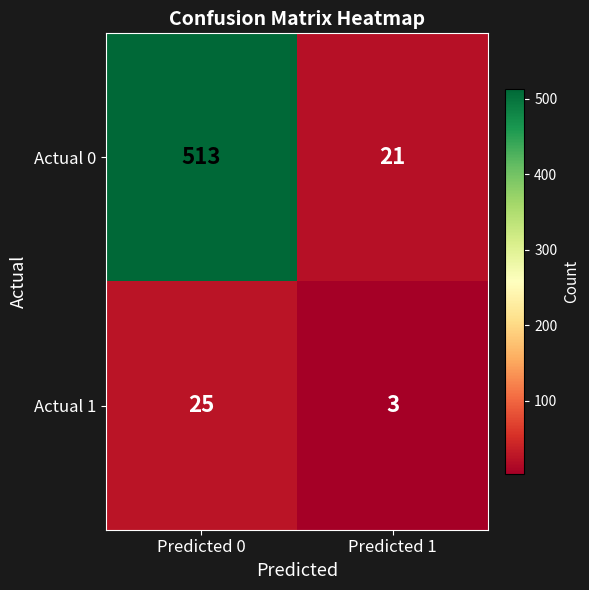

How many data points does each series have?

2